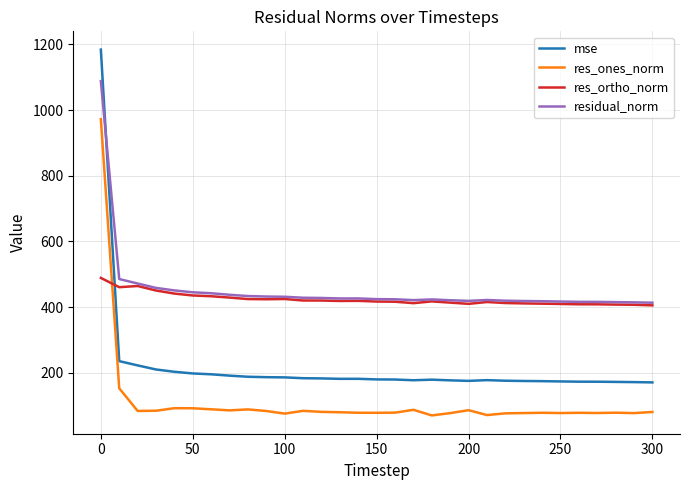

Which series has the widest spread of values?

mse